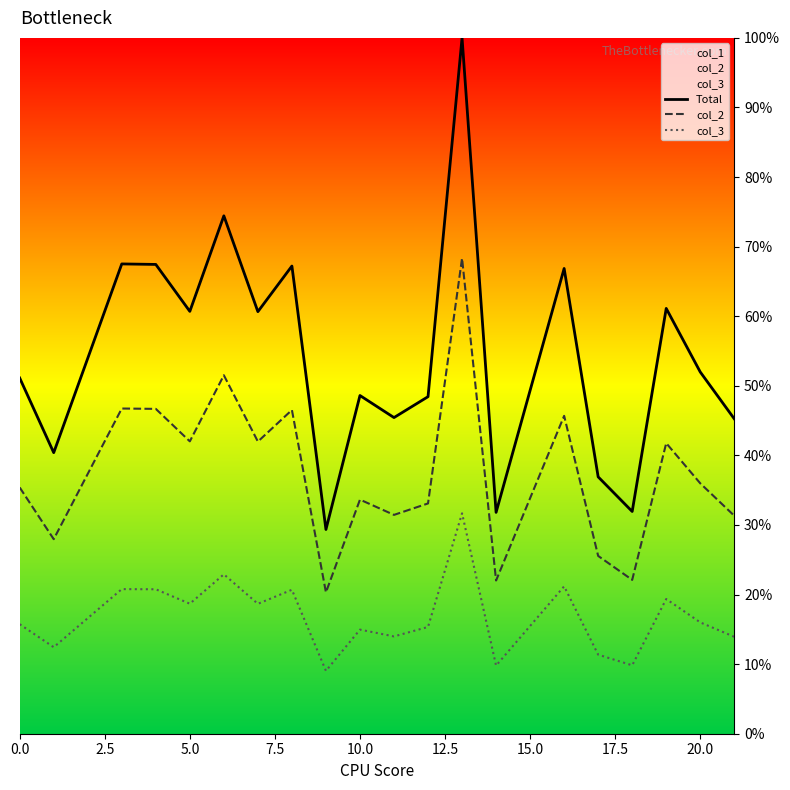

Rank the series by their average value, from highest to lowest.

Total, col_2, col_3